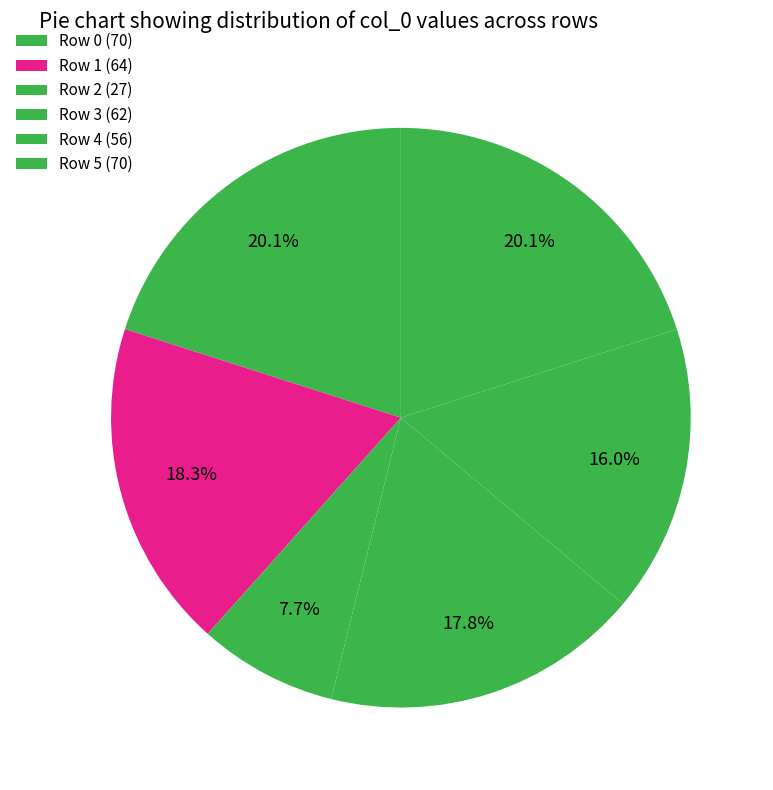

How many segments does this pie chart have?

6